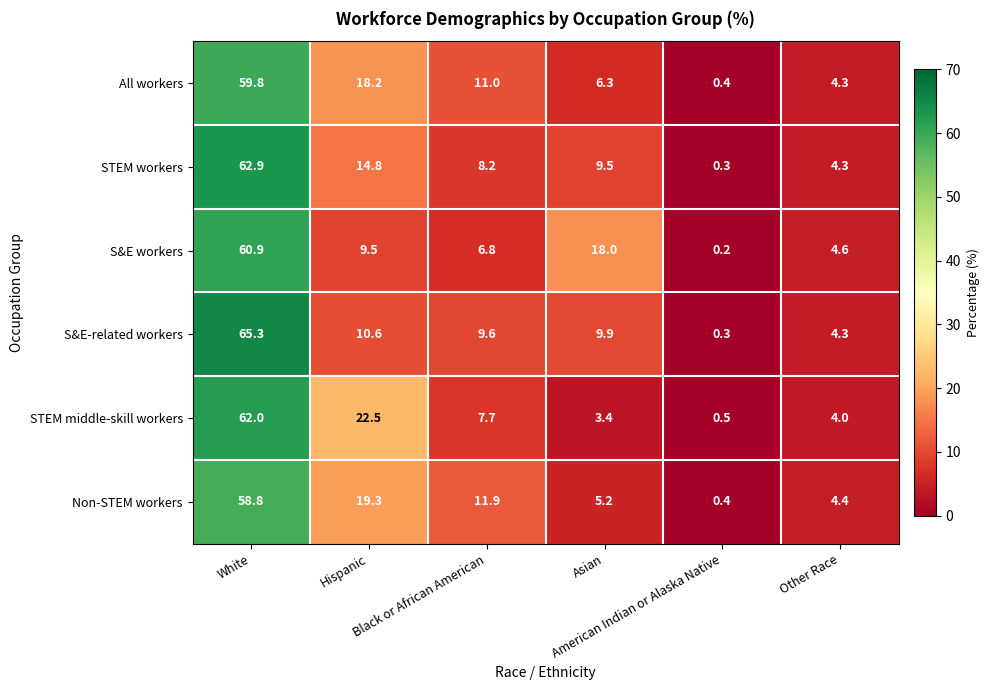

What is the sum of all All workers values?

100.0